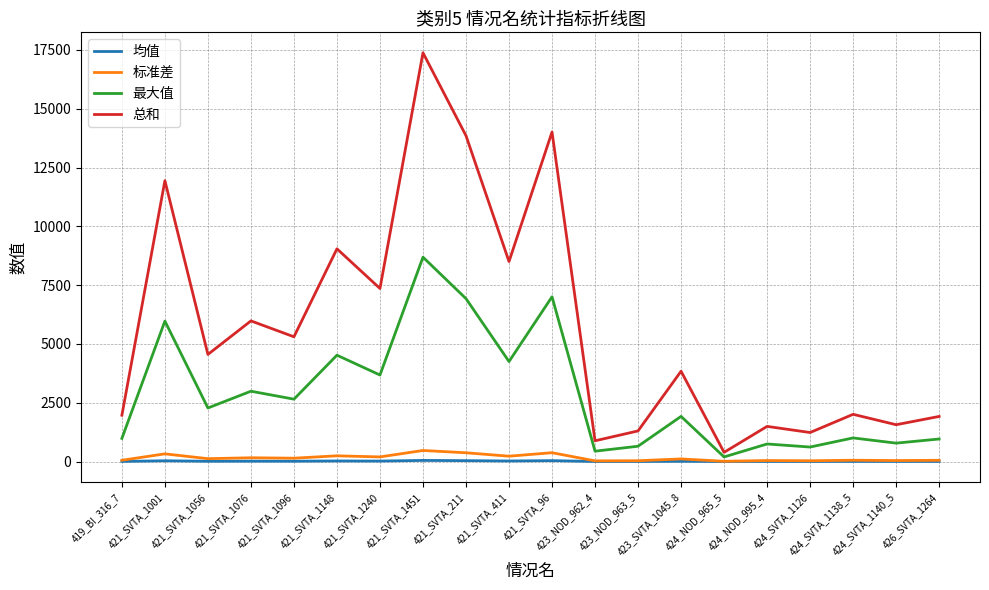

True or false: 标准差 has more than 2 interior local peaks.

True